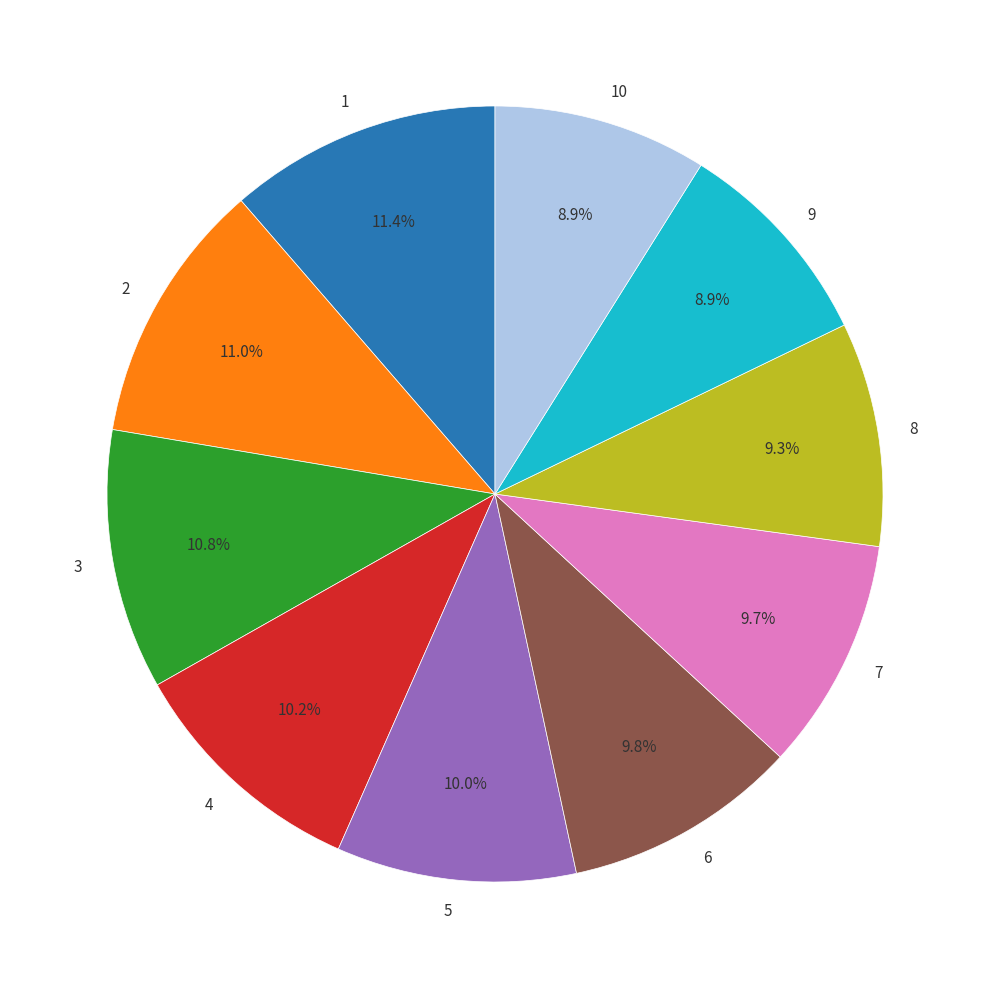

Is there any slice that represents more than half of the pie?

No